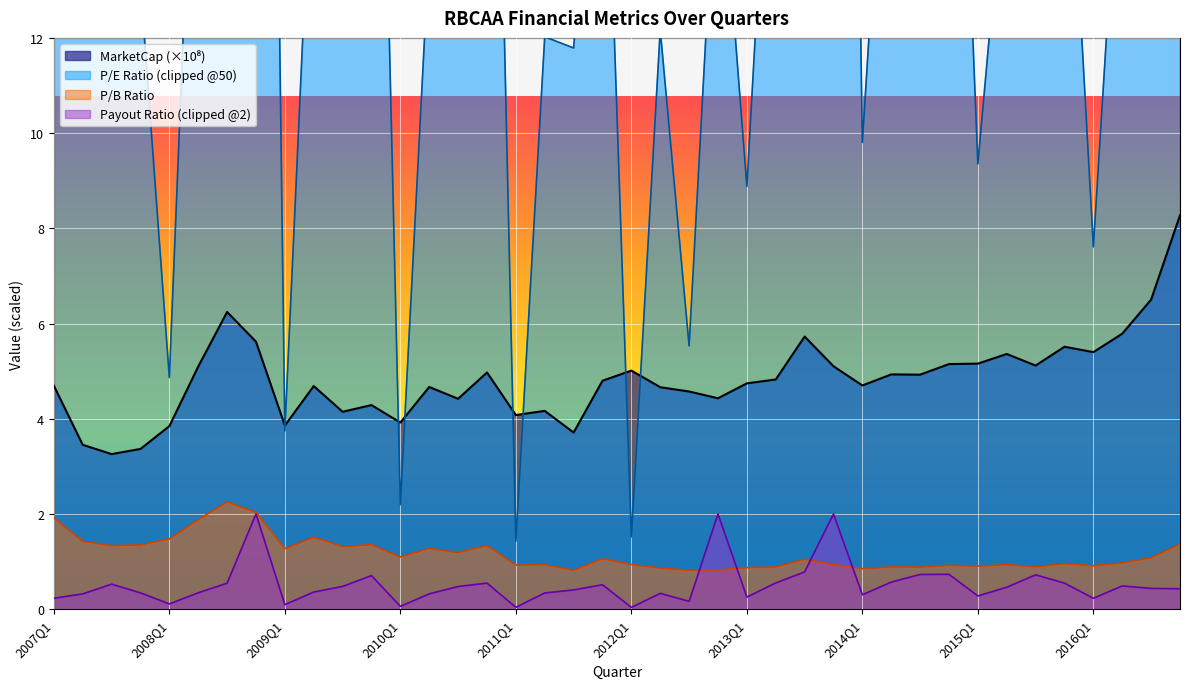

True or false: MarketCap and pbRatio cross at least once.

False